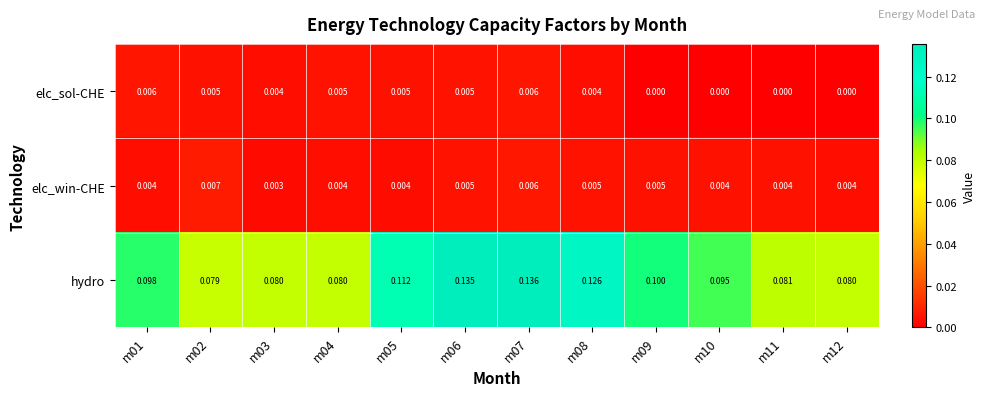

At how many categories does at least one series exceed 0?

12